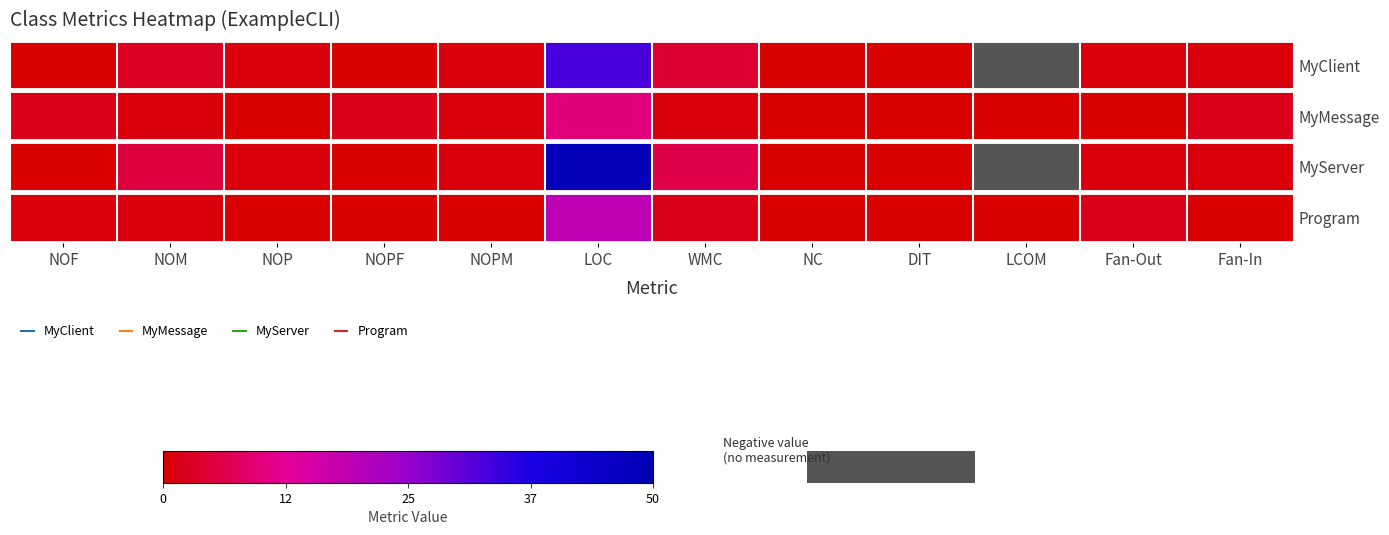

What is the greatest value displayed?

48